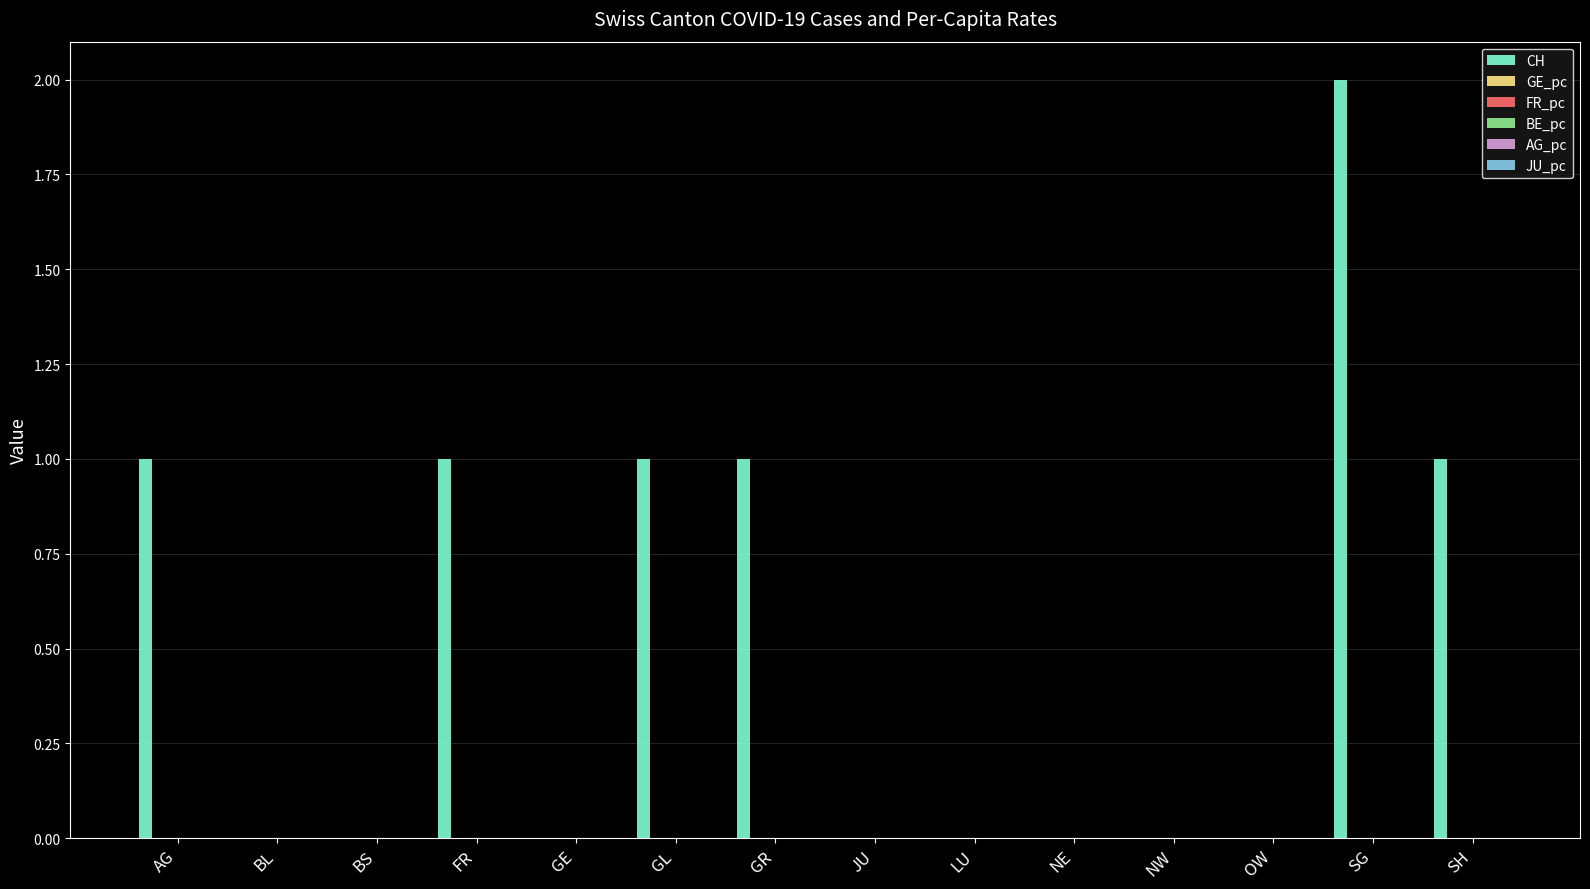

How many bars are there in each group?

6